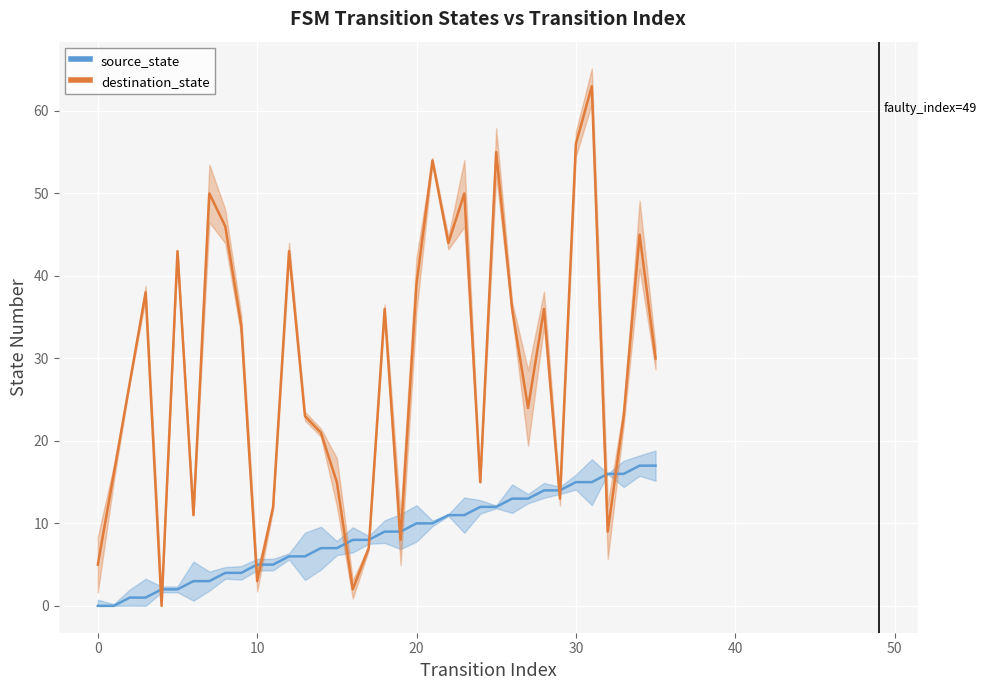

Rank the series by their average value, from lowest to highest.

source_state, destination_state